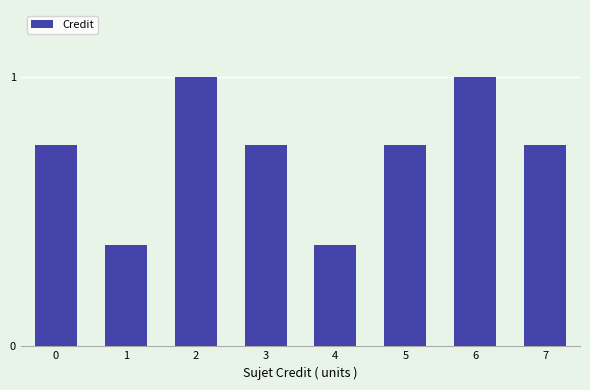

What is the change in value from 2 to 4?

-0.6